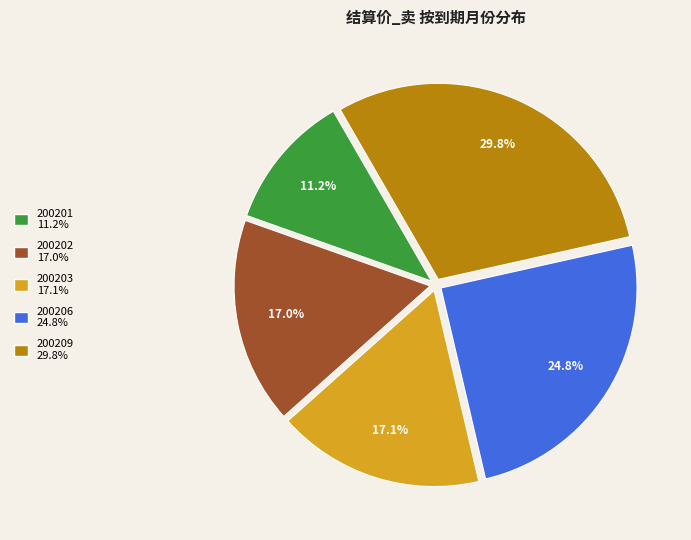

Count the number of slices in the pie.

5